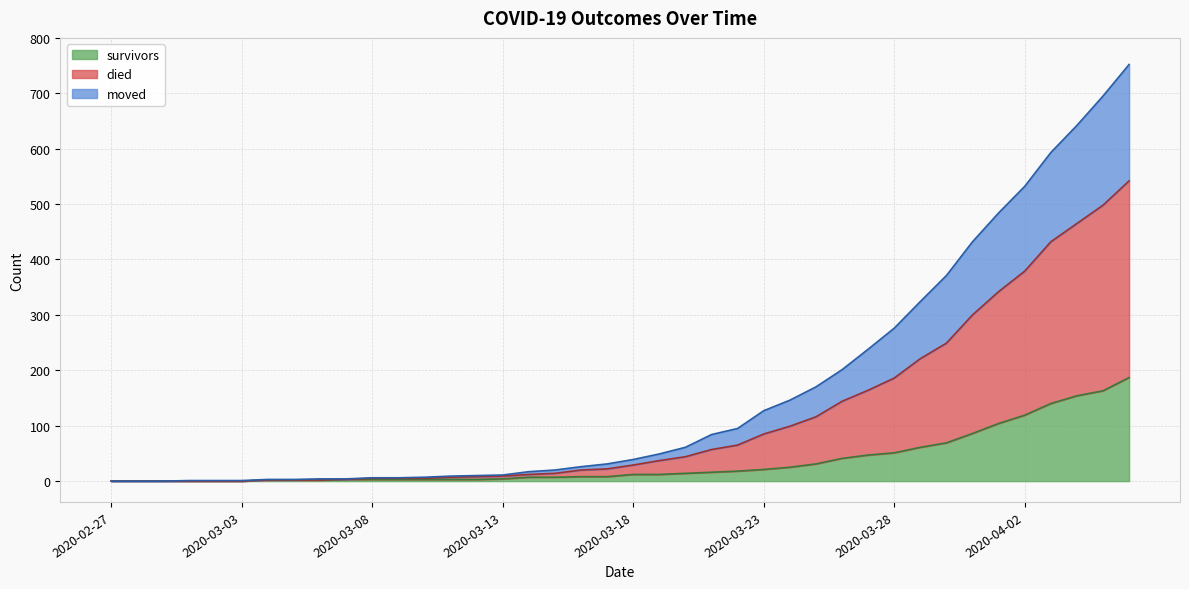

Where is survivors nearest to the value 93?

2020-03-31